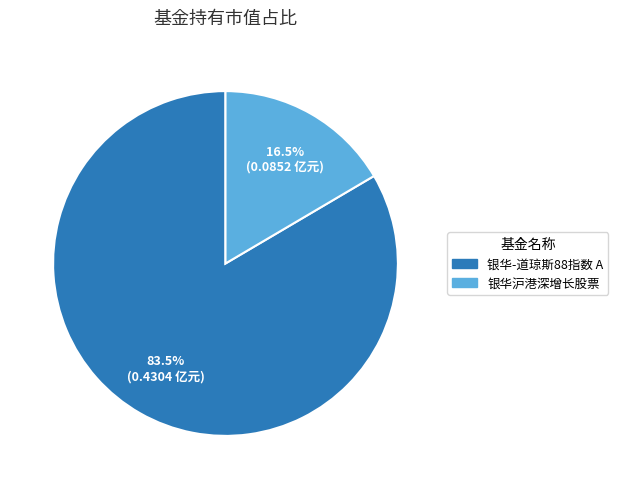

Between 银华沪港深增长股票 and 银华-道琼斯88指数 A, which is larger?

银华-道琼斯88指数 A